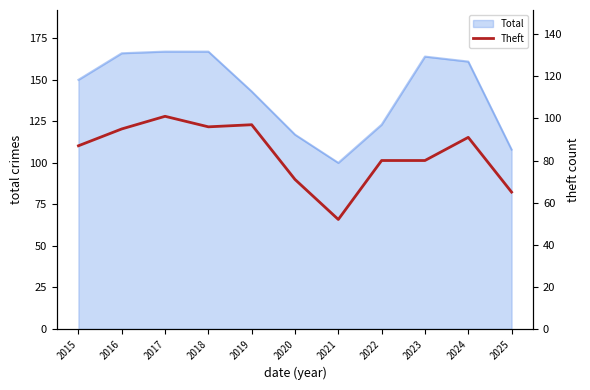

The value of Total at 2016 is 296. True or false?

False